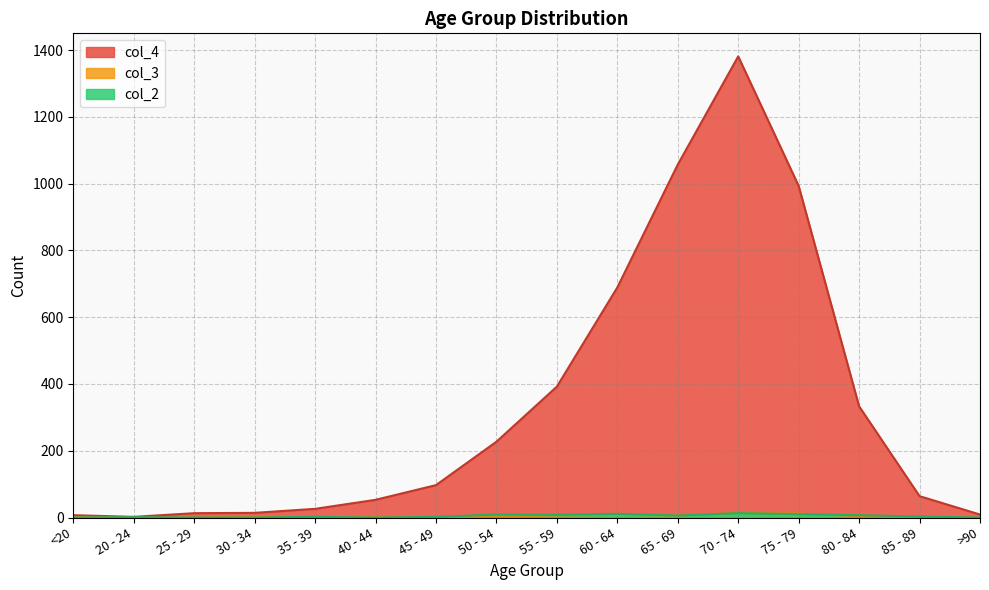

What is the highest value of the col_3 series?

14